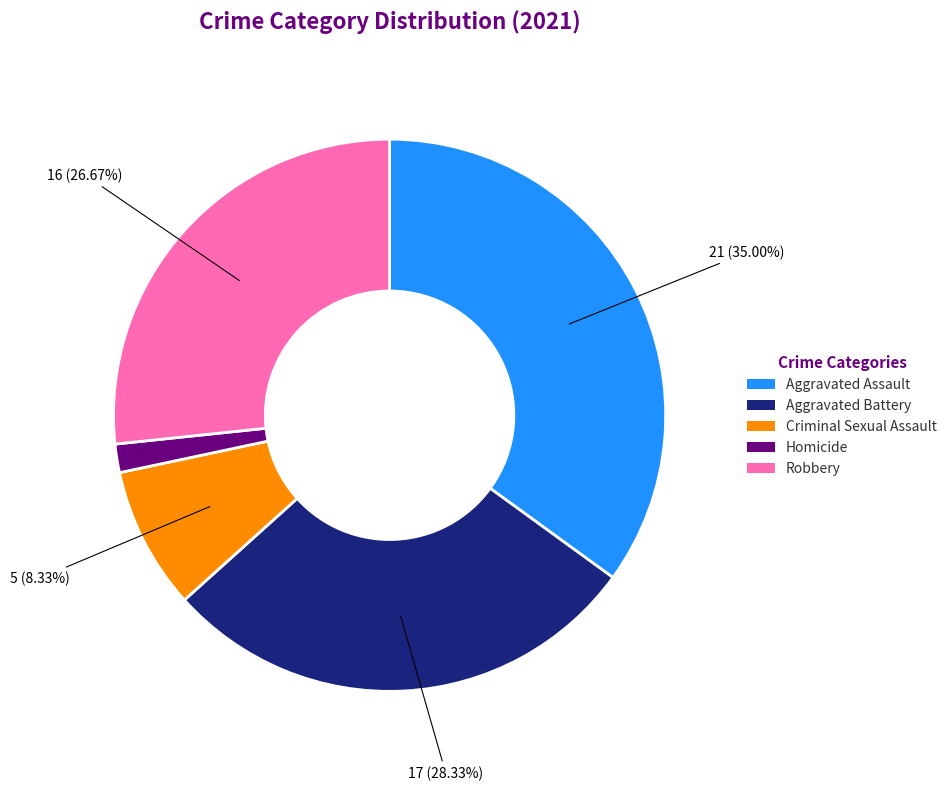

Which category has the biggest portion of the pie?

Aggravated Assault